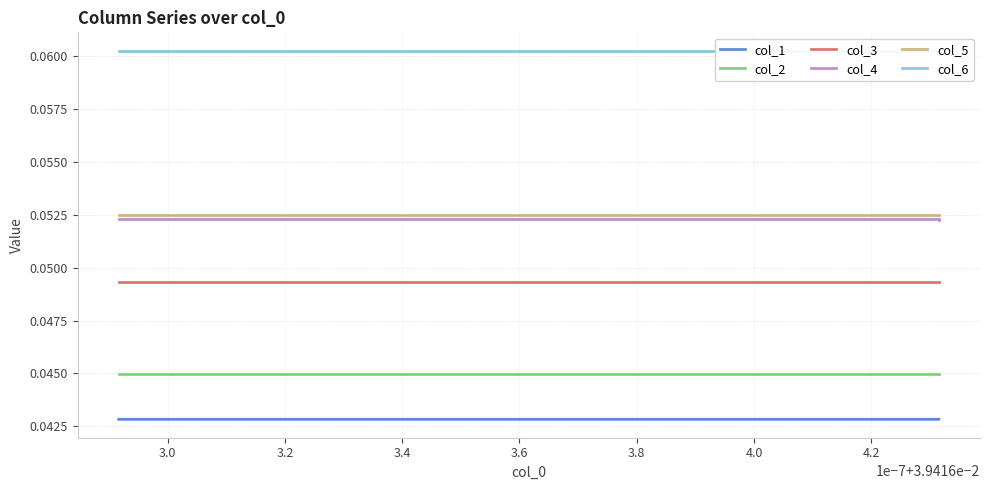

Which category has the lowest value in the col_1 series?

3.0